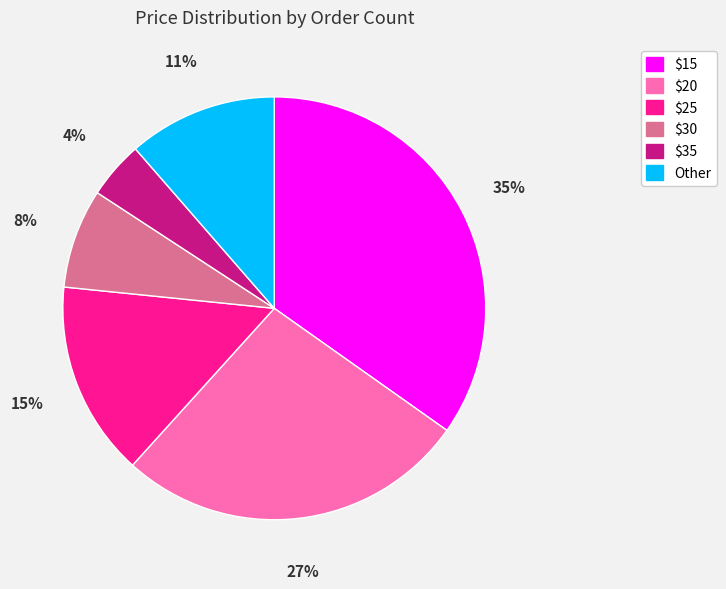

What percentage is the $15 slice, to the nearest percent?

35%